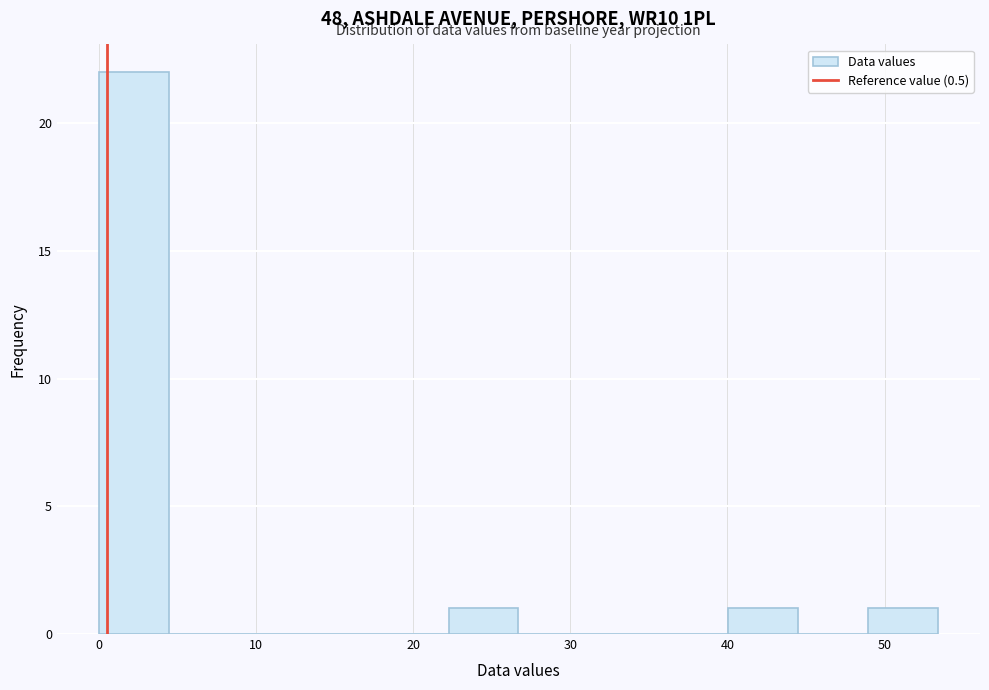

Reading left to right, list every bar in this chart as the range it spans on the x-axis followed by its height. Neither the bar edges nor the heights are printed on the chart, so give them approximately, as read against the axes.

0 to 4: 22
4 to 9: 0
9 to 13: 0
13 to 18: 0
18 to 22: 0
22 to 27: 1
27 to 31: 0
31 to 36: 0
36 to 40: 0
40 to 45: 1
45 to 49: 0
49 to 53: 1